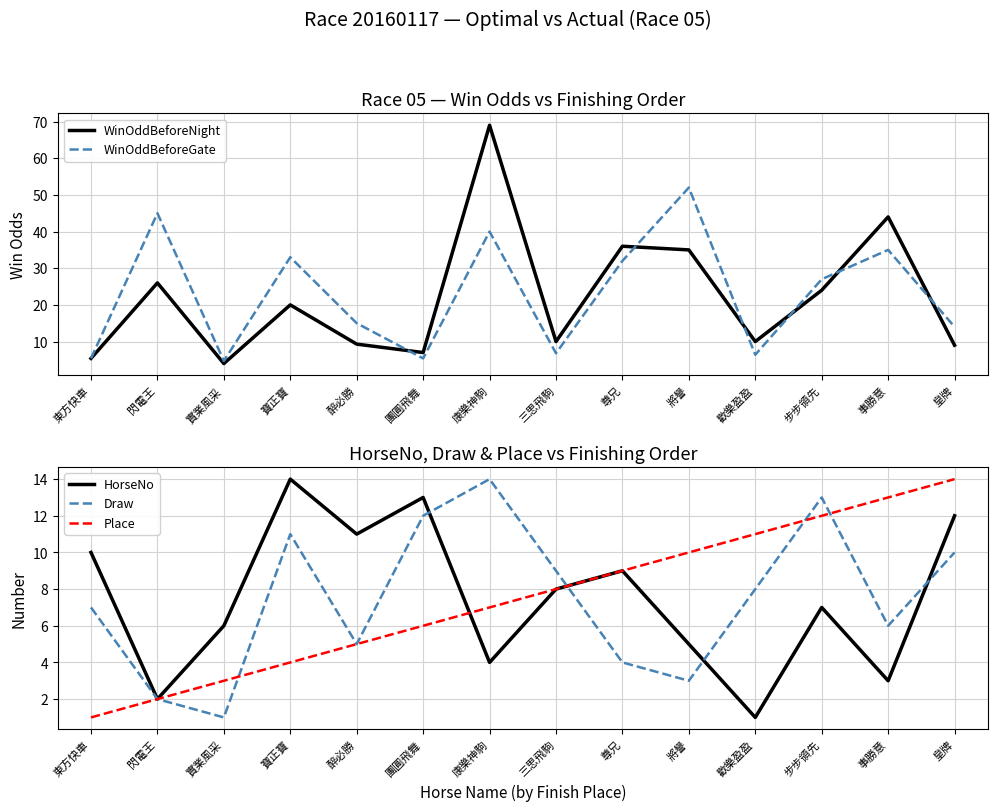

Where is Place nearest to the value 7?

康樂神駒